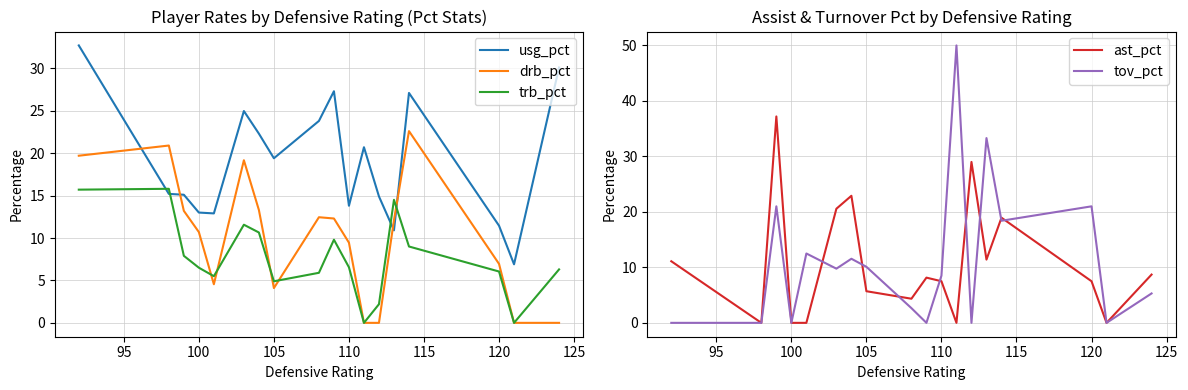

True or false: usg_pct and trb_pct cross at least once.

True